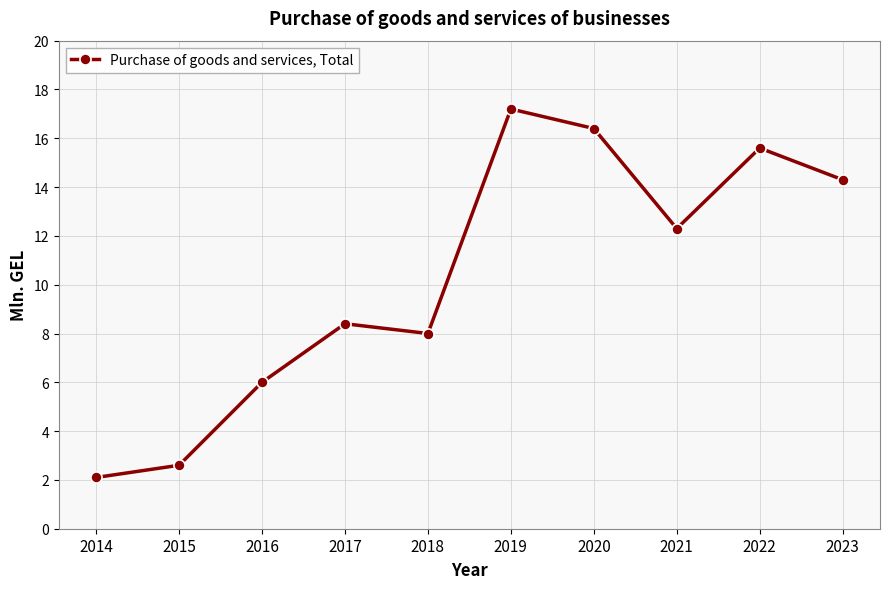

How many data points are less than 12?

5